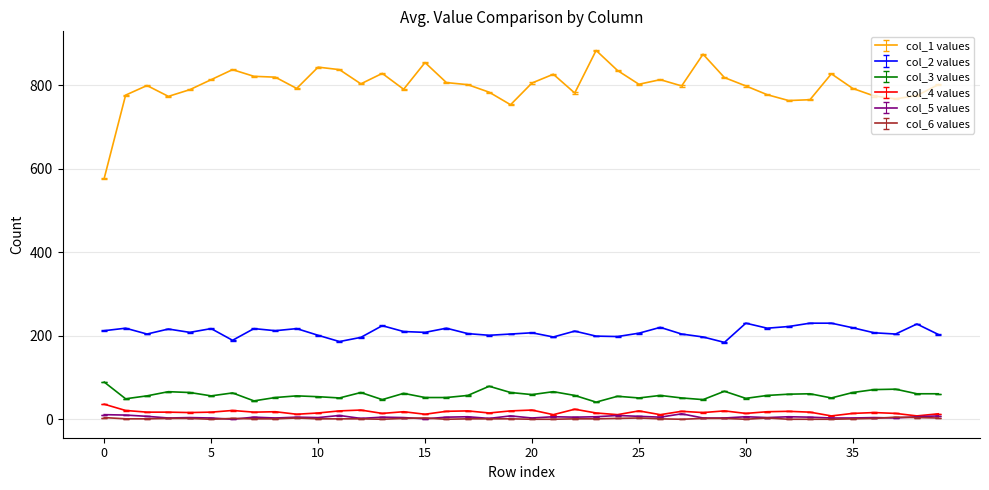

Which series has the largest total across all categories?

col_1 values